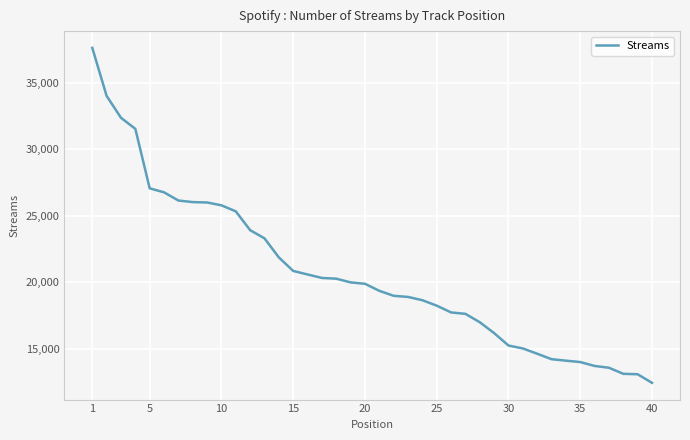

What is the smallest value displayed?

12437